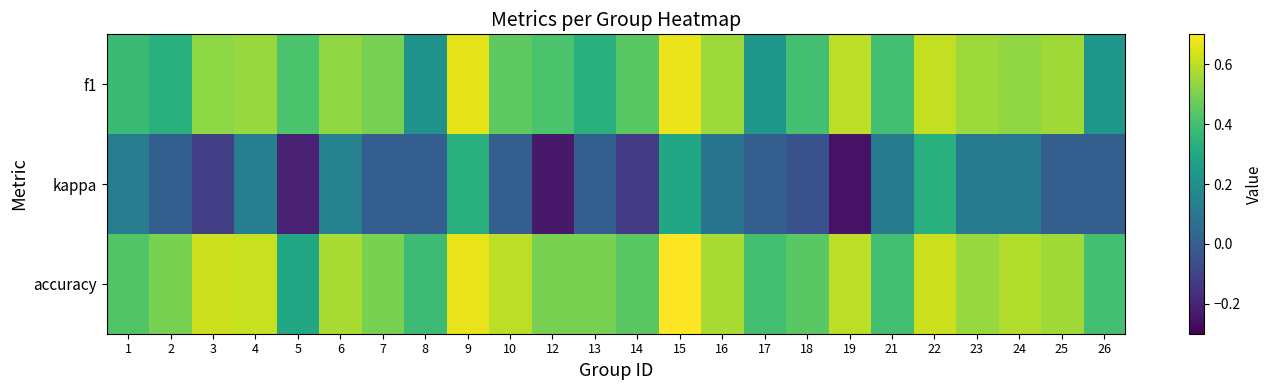

Which series has the largest range (max minus min)?

kappa